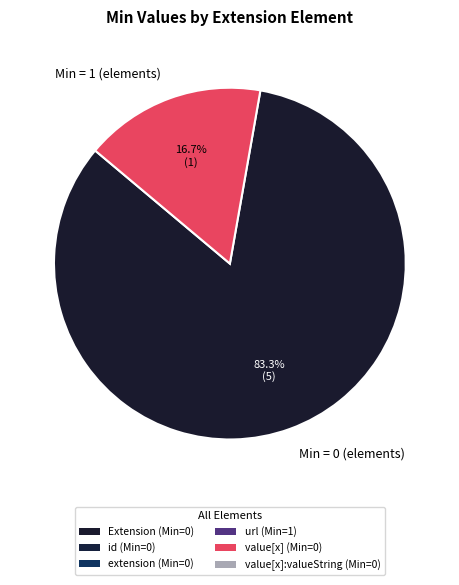

What is the smallest slice in the pie chart?

Min = 1 (elements)